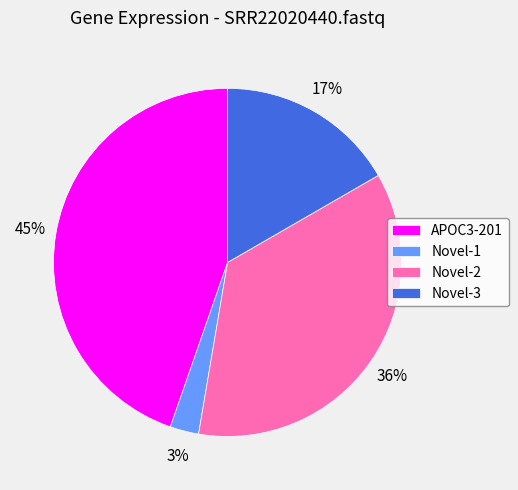

True or false: APOC3-201 accounts for 32% of the total.

False